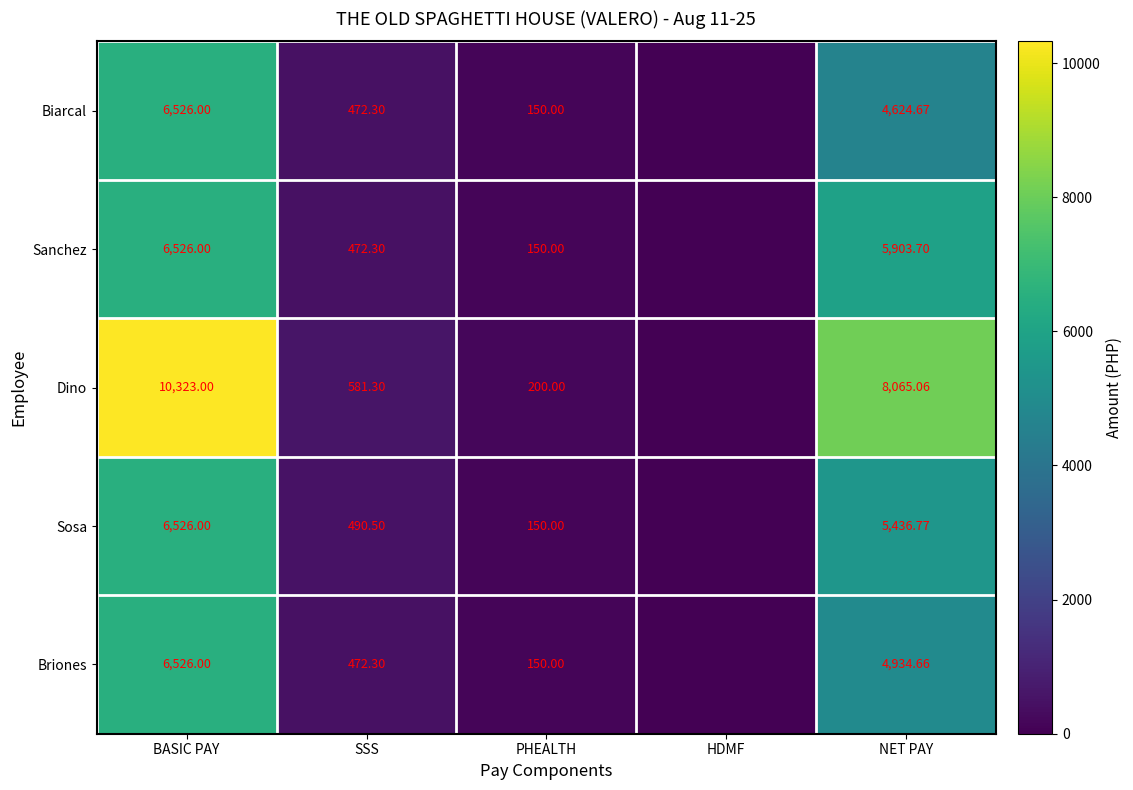

Which series changed the most between SSS and NET PAY?

Dino